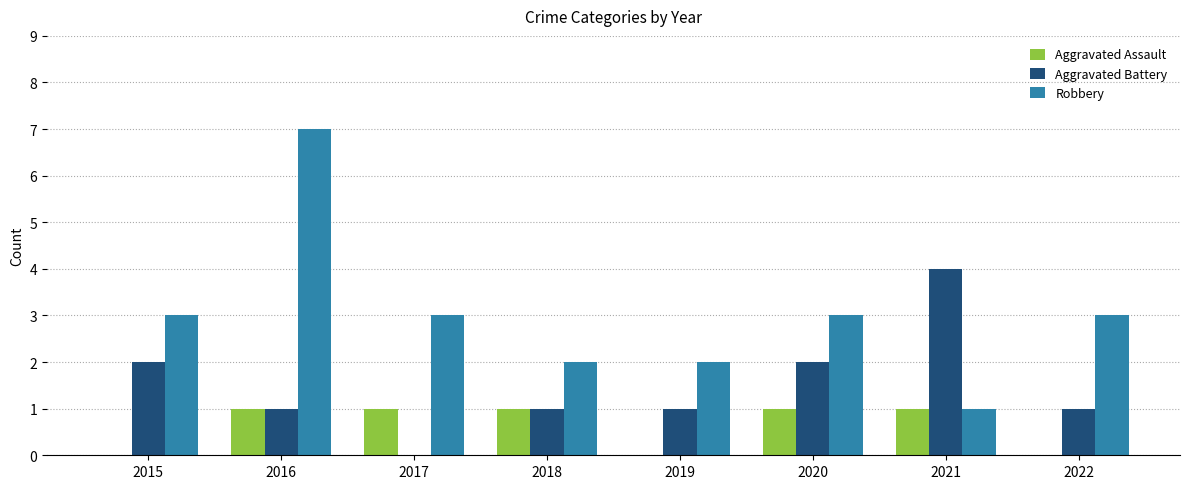

What is the average value of the Aggravated Battery series?

2